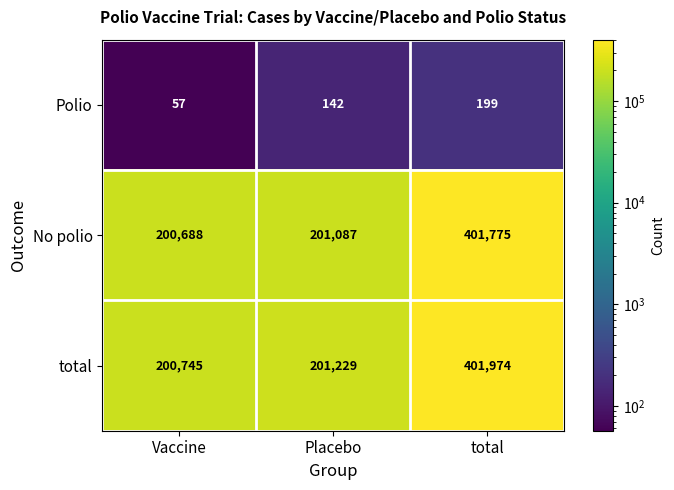

At which category does the chart reach its minimum across all series?

Vaccine